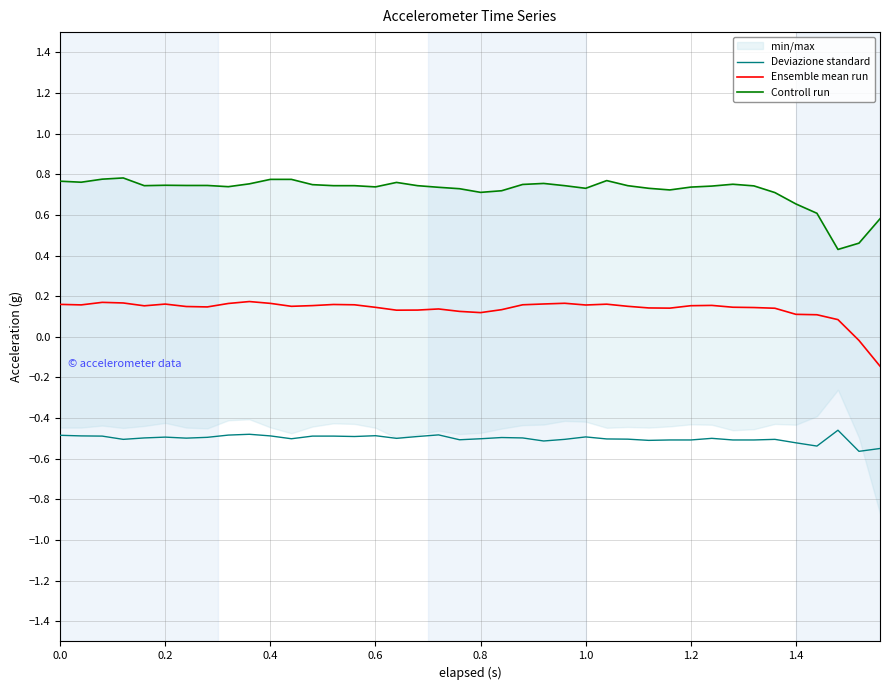

Is it true that Deviazione standard equals -0.5 at 0.0?

True